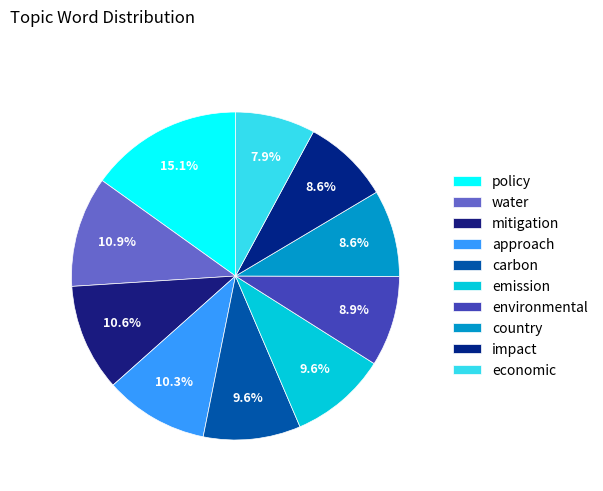

What is the smallest slice in the pie chart?

economic